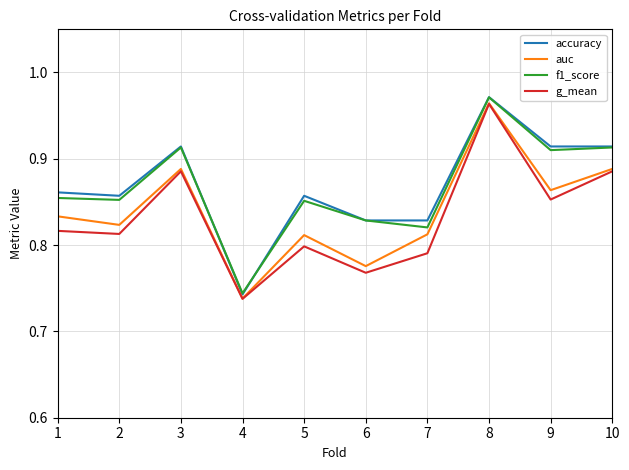

At which category does the chart reach its minimum across all series?

4